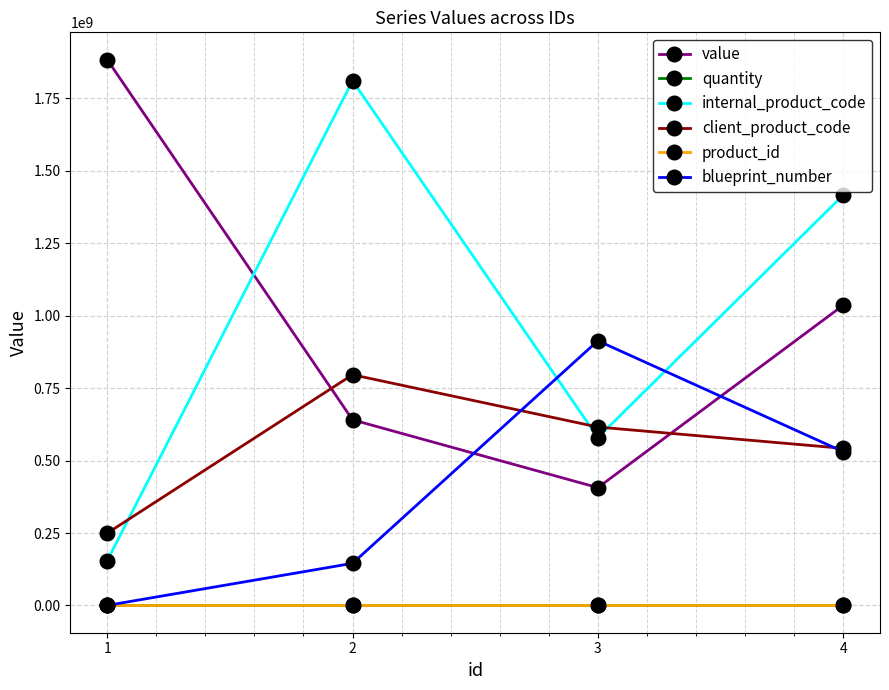

True or false: client_product_code and value intersect in this chart.

True